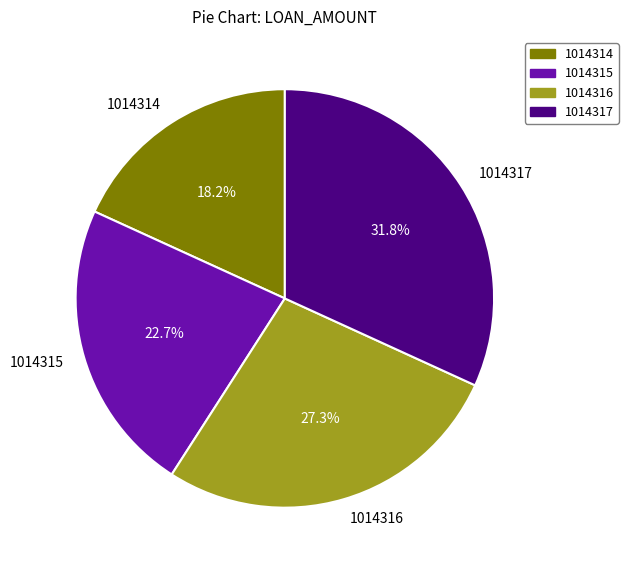

Between 1014317 and 1014314, which is larger?

1014317